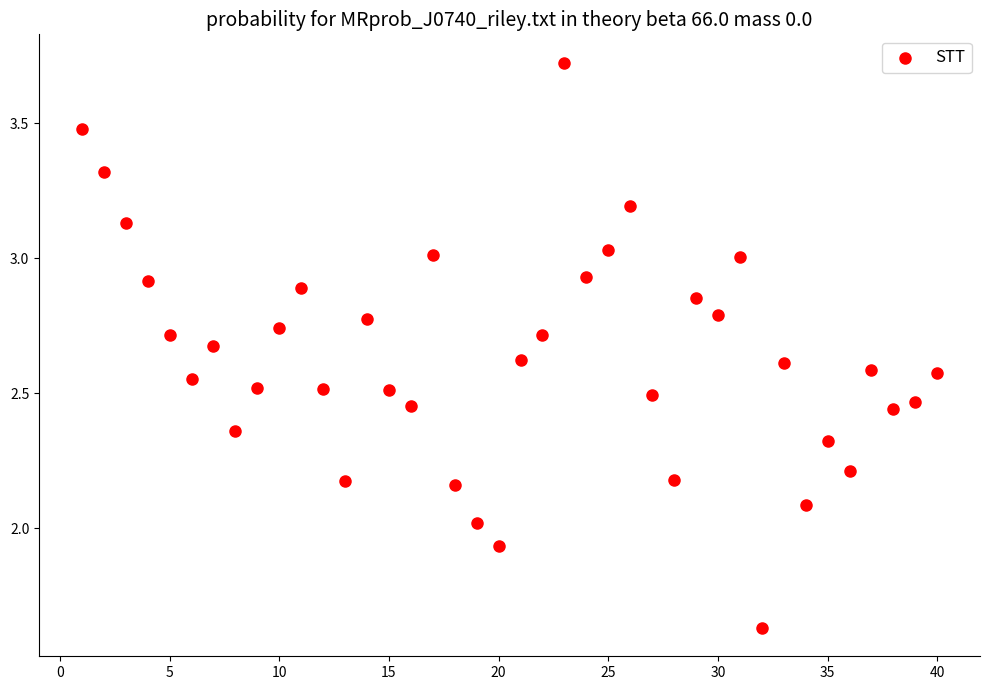

What is the range of X values (max minus min)?

39.0